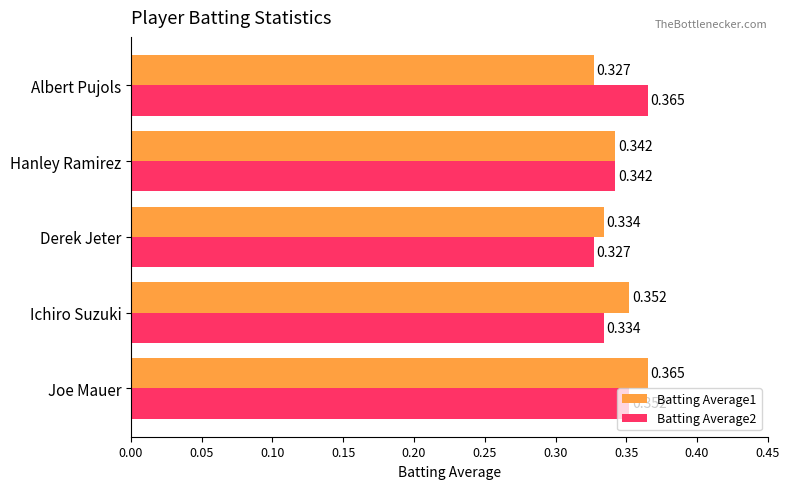

Which category has the highest value in the Batting Average2 series?

Albert Pujols